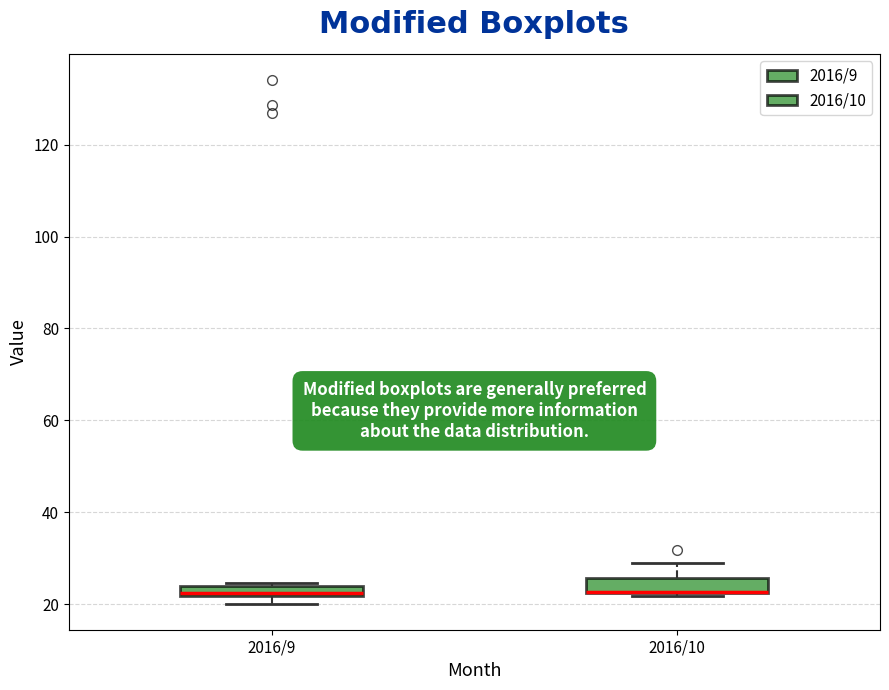

Where is the lower edge of the box for 2016/10 on the y-axis? The values are not printed on the chart, so give them approximately, as read against the axis.

22